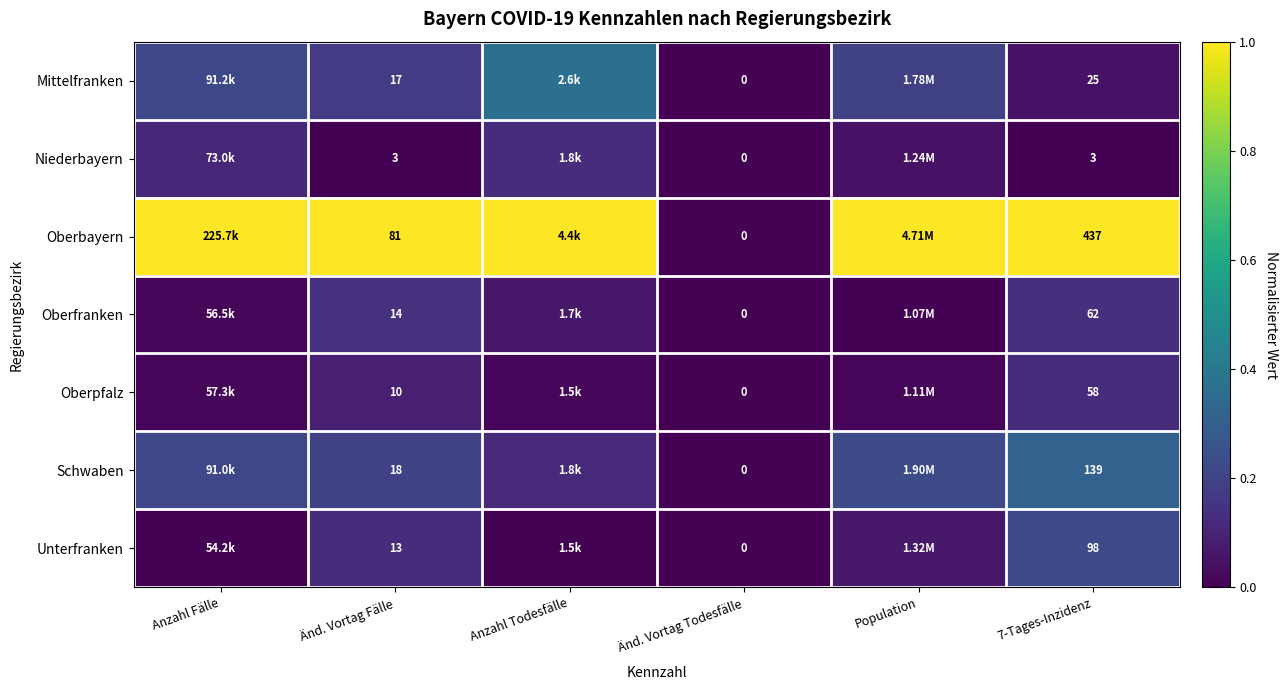

At how many categories does at least one series exceed 0?

5